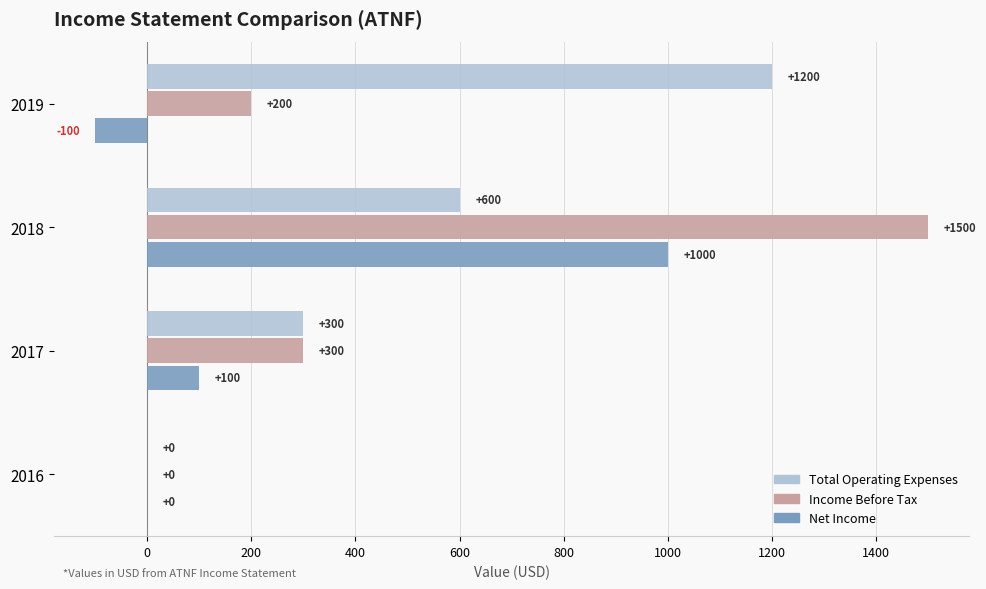

What is the sum of the Income Before Tax values at 2017 and 2016?

300